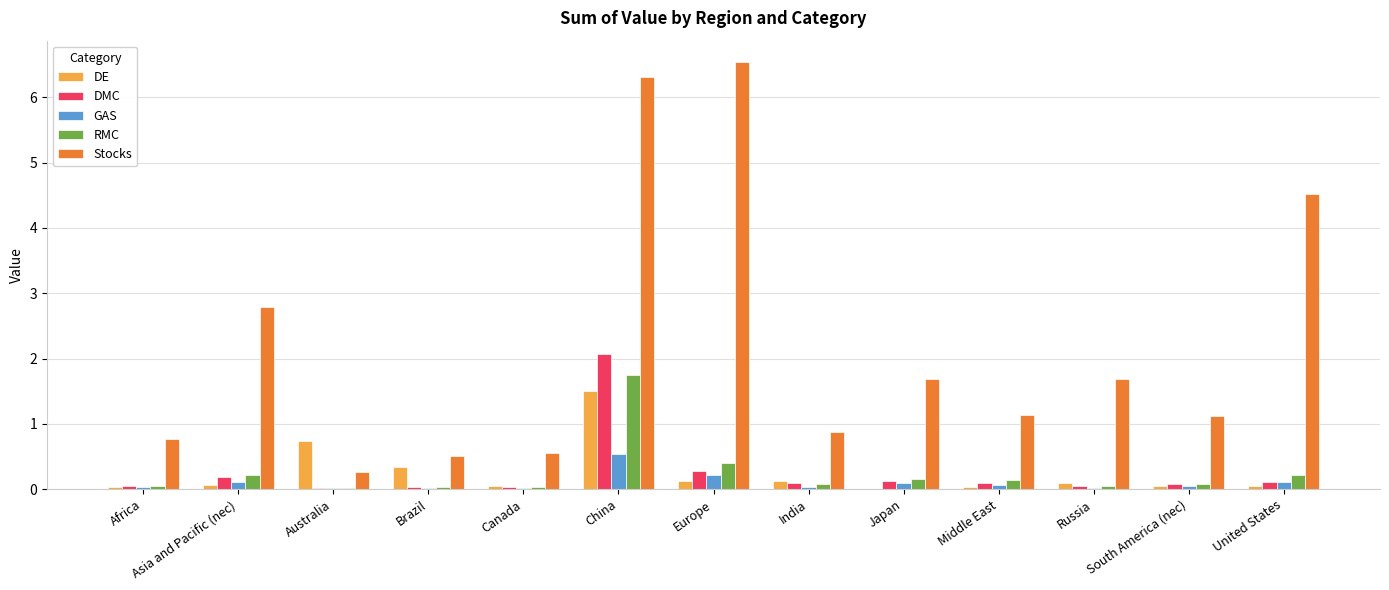

True or false: Stocks has a value of 0.5 at Brazil.

True